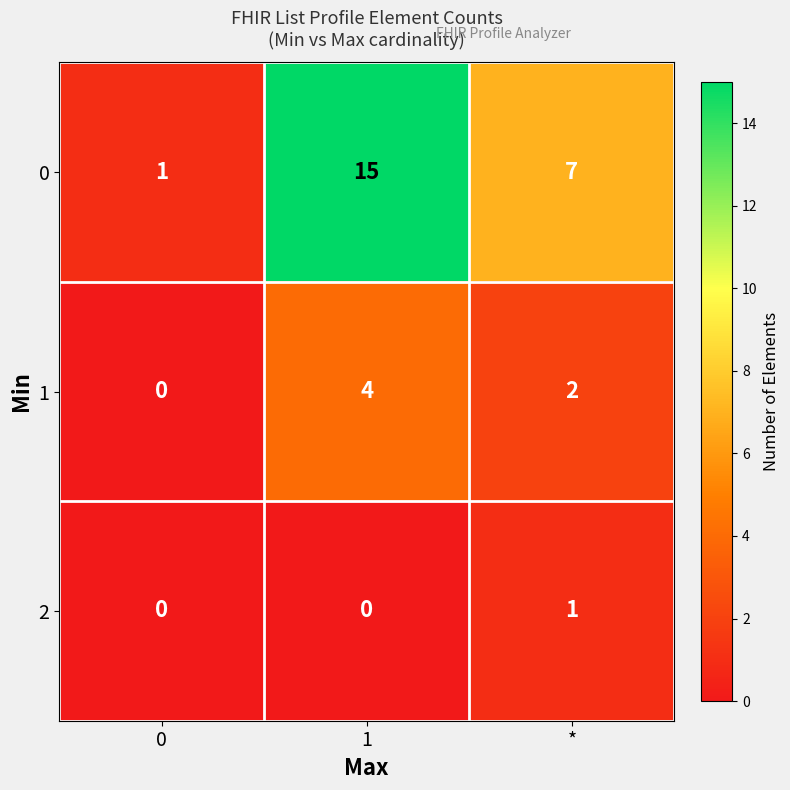

Between 1 and *, which series saw the biggest shift?

0